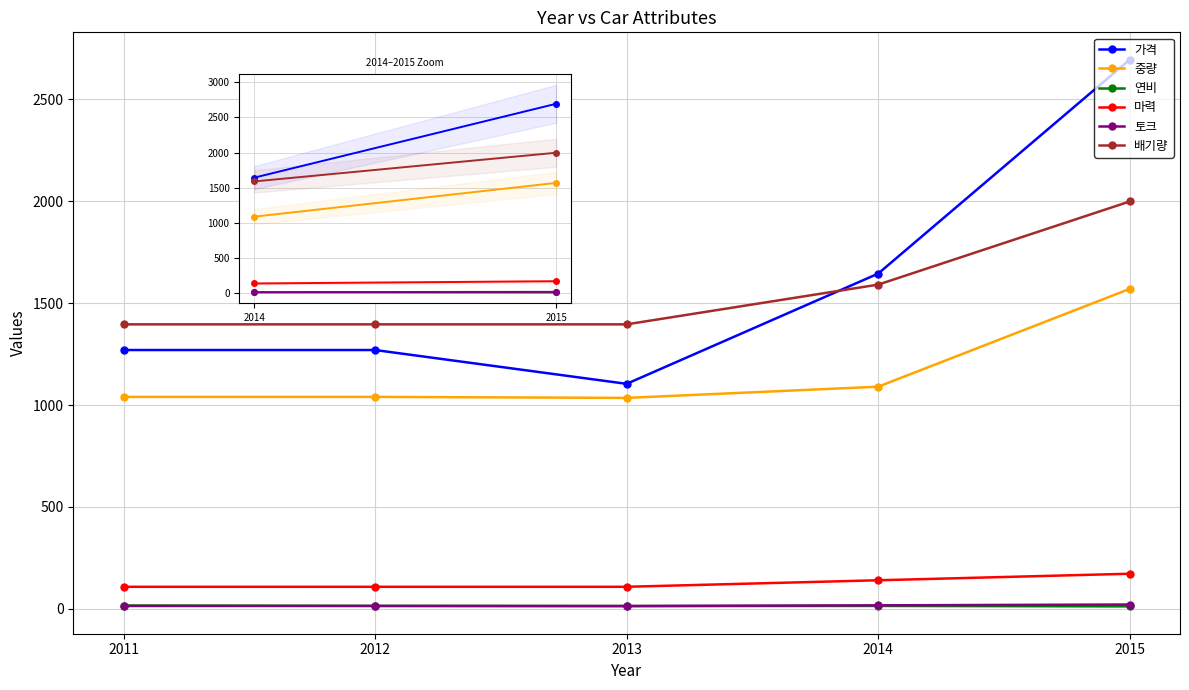

What is the value of the 연비 point at the 5th from the left?

11.8